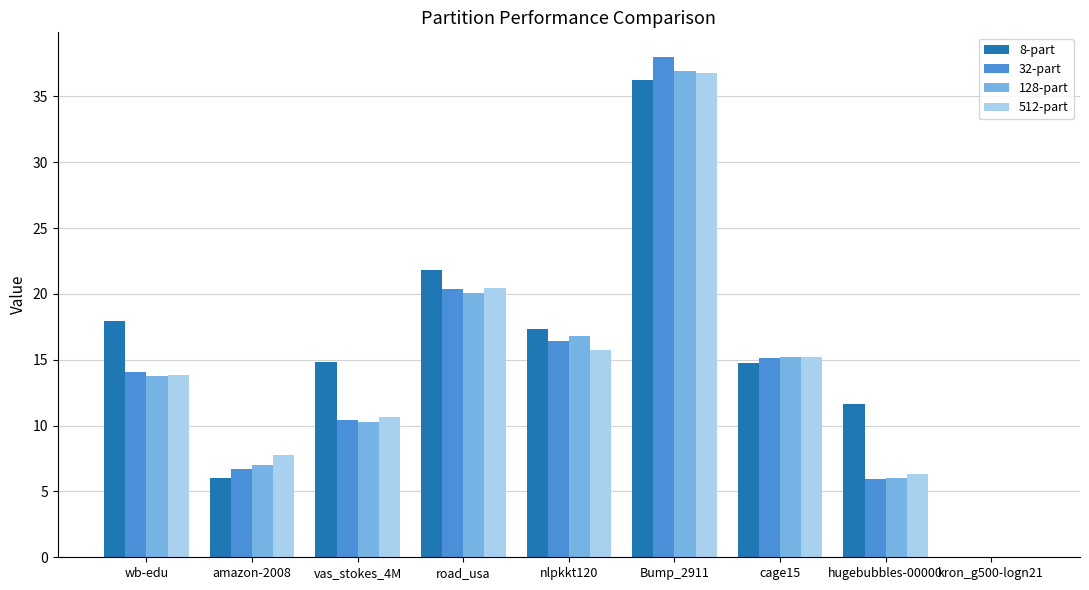

The value of 512-part at wb-edu is 20.5. True or false?

False